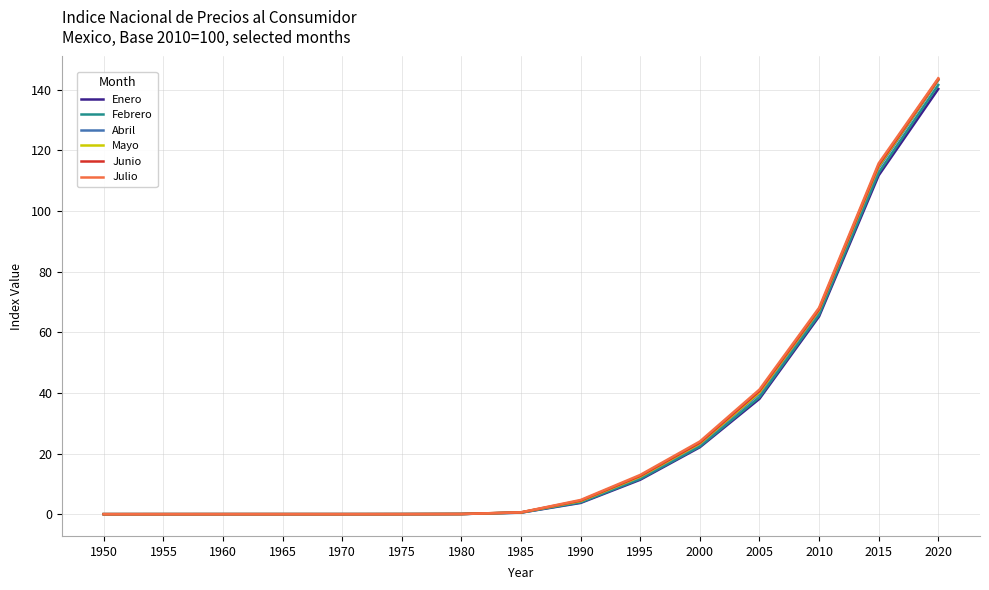

What are all the series names shown in the legend?

Enero, Febrero, Abril, Mayo, Junio, Julio